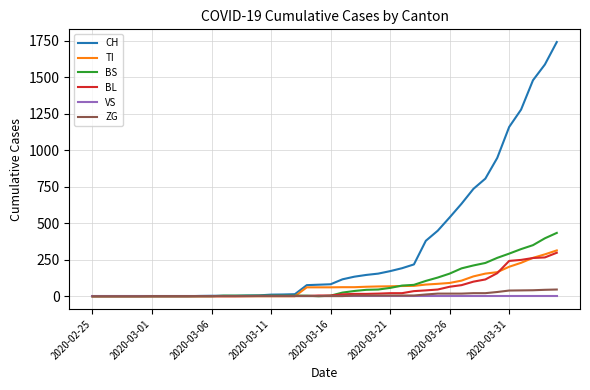

Which series has the largest range (max minus min)?

CH